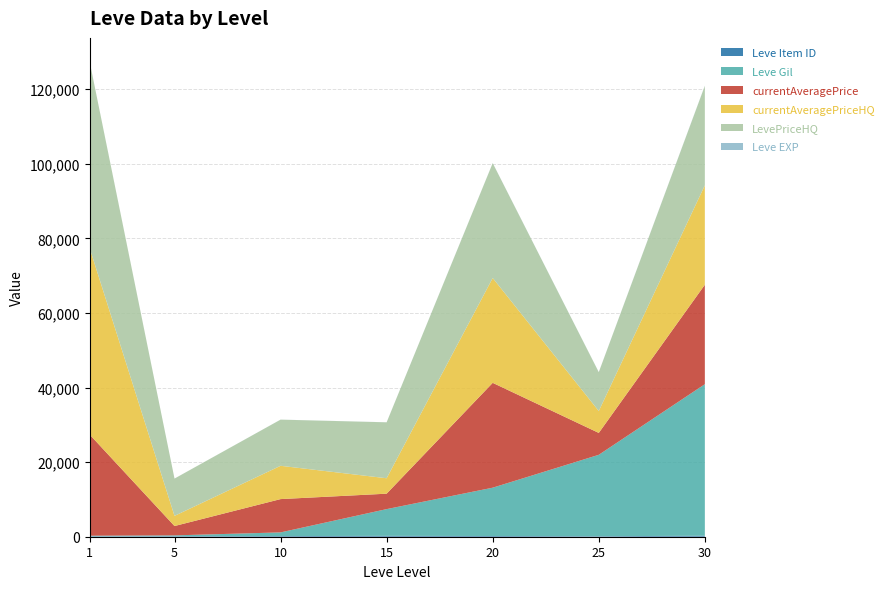

Reading left to right, what are all the values shown in this chart?

Leve Gil: 1=160	5=220	10=990	15=7170	20=12960	25=21830	30=40640
currentAveragePriceHQ: 1=50000	5=2724	10=8928	15=4137	20=28114	25=5870	30=26666
LevePriceHQ: 1=50000	5=10000	10=12380	15=15000	20=30800	25=10416	30=26666
Leve EXP: 1=1	5=5	10=9	15=13	20=21	25=21	30=52
currentAveragePrice: 1=27128	5=2507	10=8928	15=4137	20=28114	25=5870	30=26666
Leve Item ID: 1=113	5=140	10=172	15=236	20=192	25=137	30=265